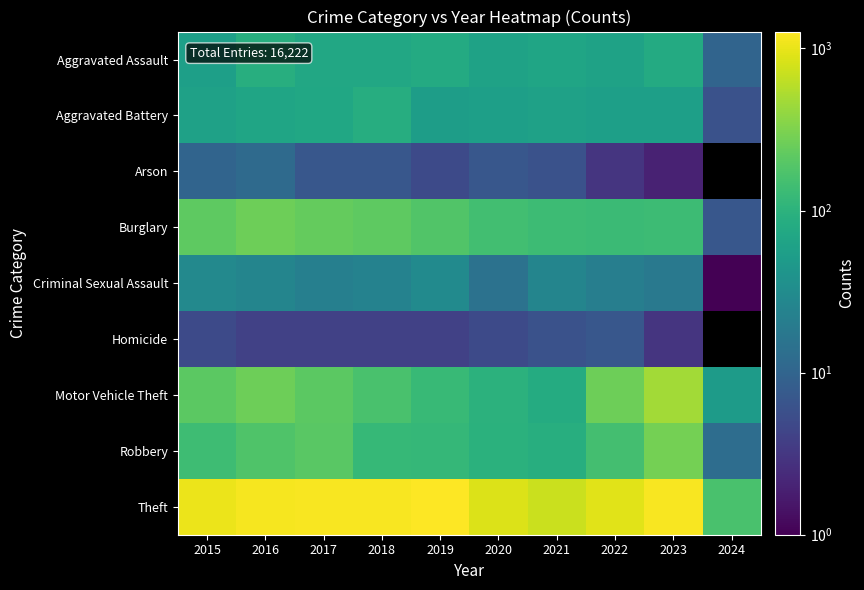

What is the difference between the maximum and minimum values in the Motor Vehicle Theft series?

422.0